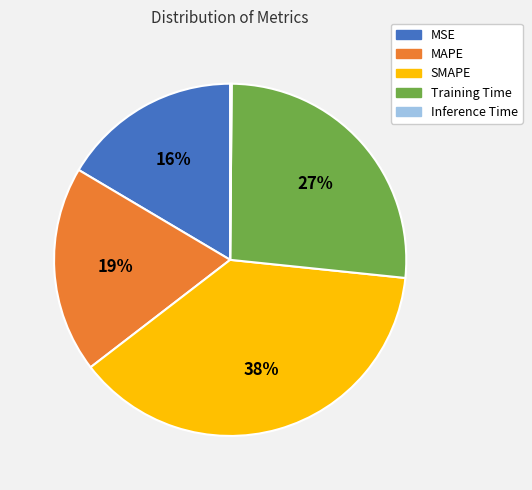

What is the largest slice in the pie chart?

SMAPE